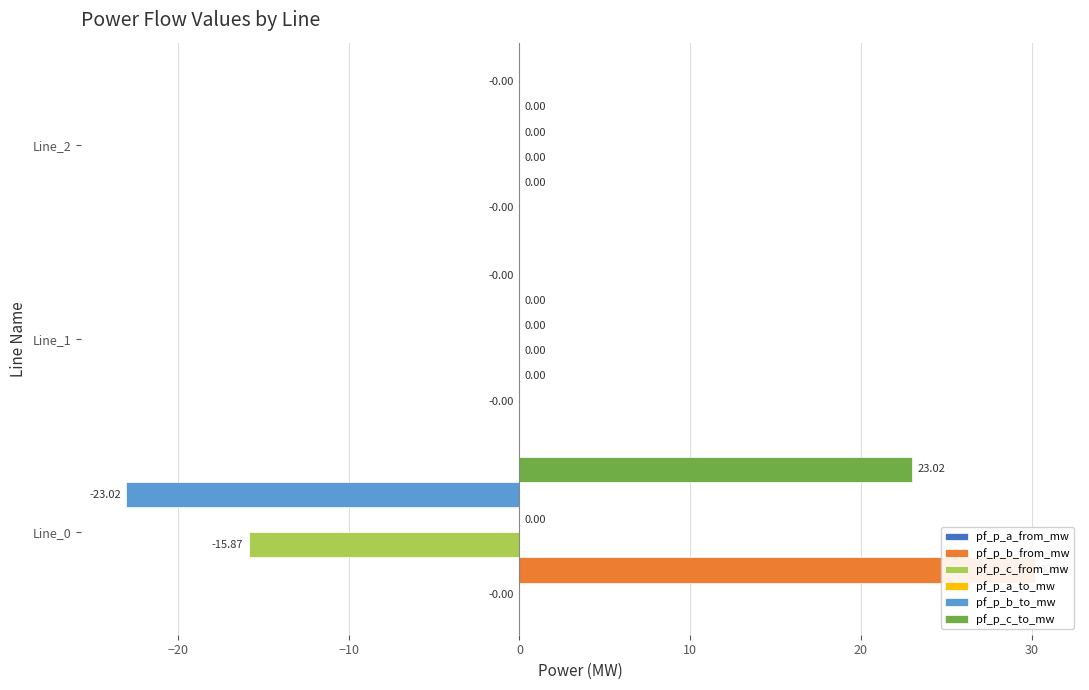

List the series in order of their peak value, lowest first.

pf_p_c_from_mw, pf_p_b_to_mw, pf_p_a_from_mw, pf_p_a_to_mw, pf_p_c_to_mw, pf_p_b_from_mw